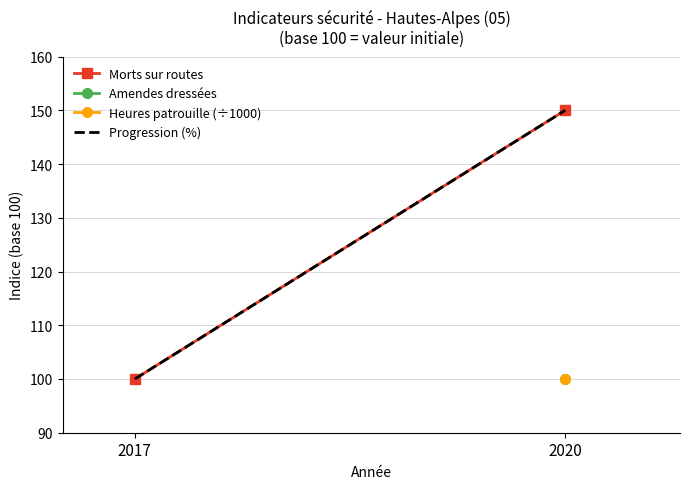

What is the lowest value of the Morts sur routes series?

100